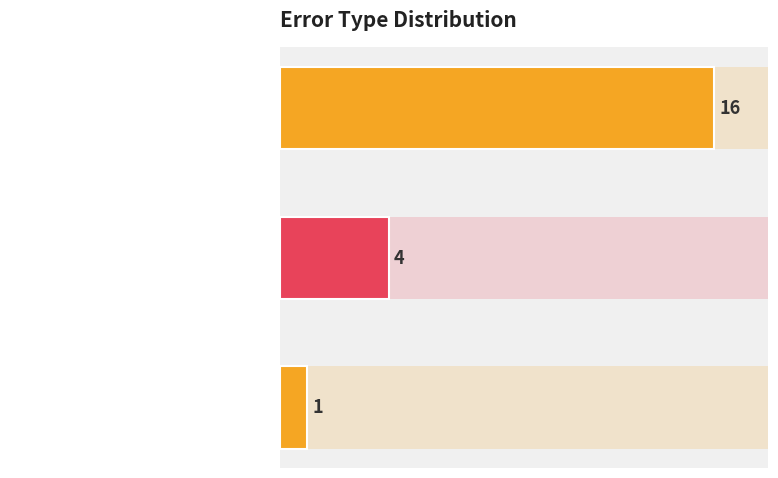

What is the change in value from Wrong_Entity_NonEvent_as_Event to Wrong_Tag_E_as_I?

-3